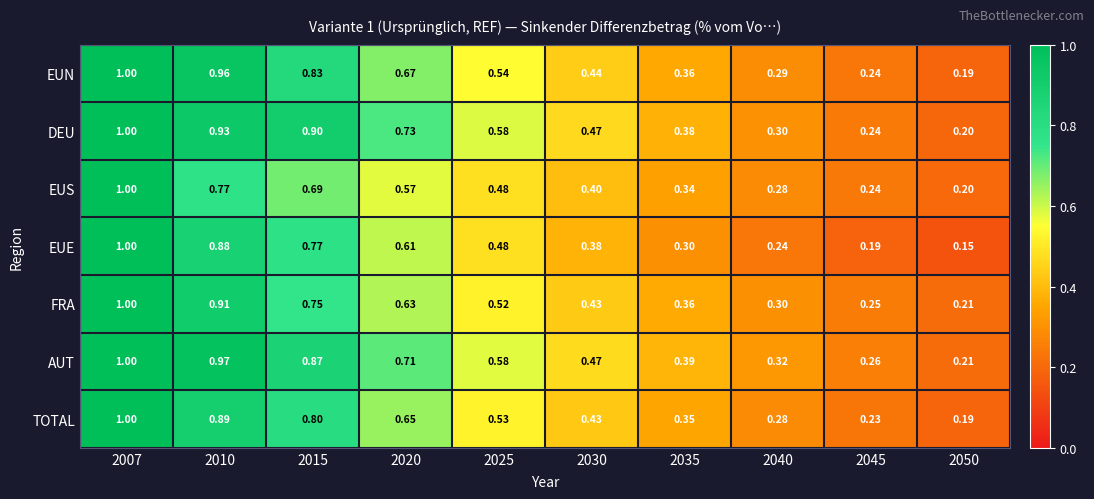

At 2020, list the series in order from largest to smallest.

DEU, AUT, EUN, TOTAL, FRA, EUE, EUS